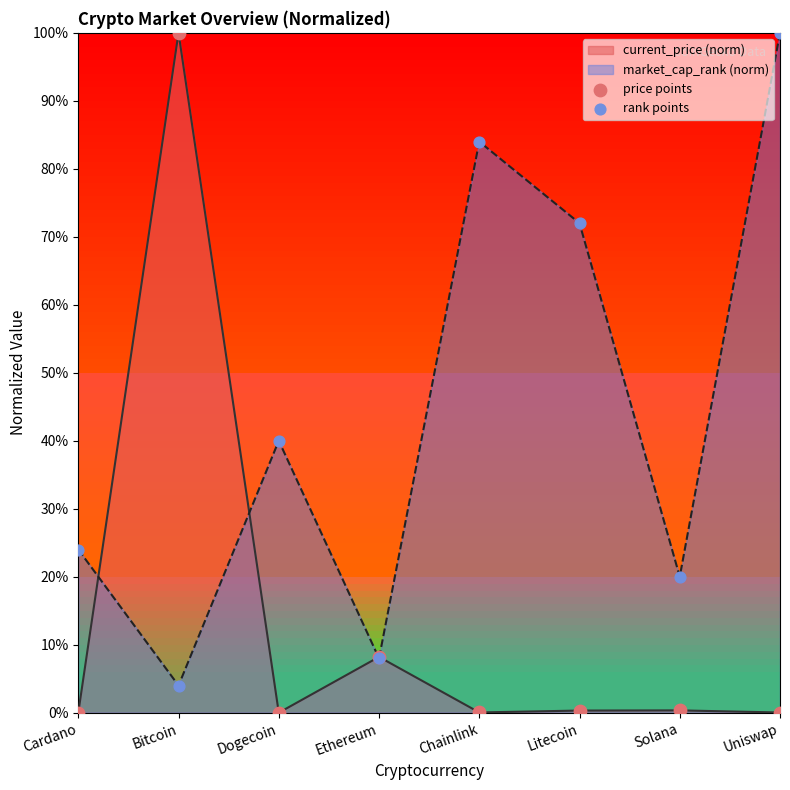

Is the value of price points at Cardano greater than the value of rank points at Cardano?

No